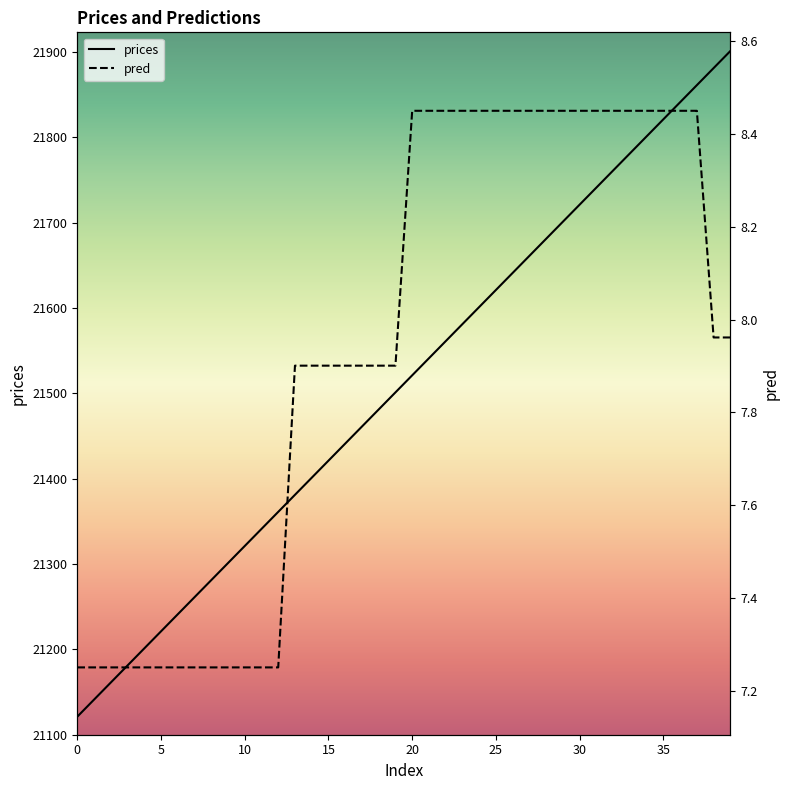

What is the total value across all series at 33?

21789.4